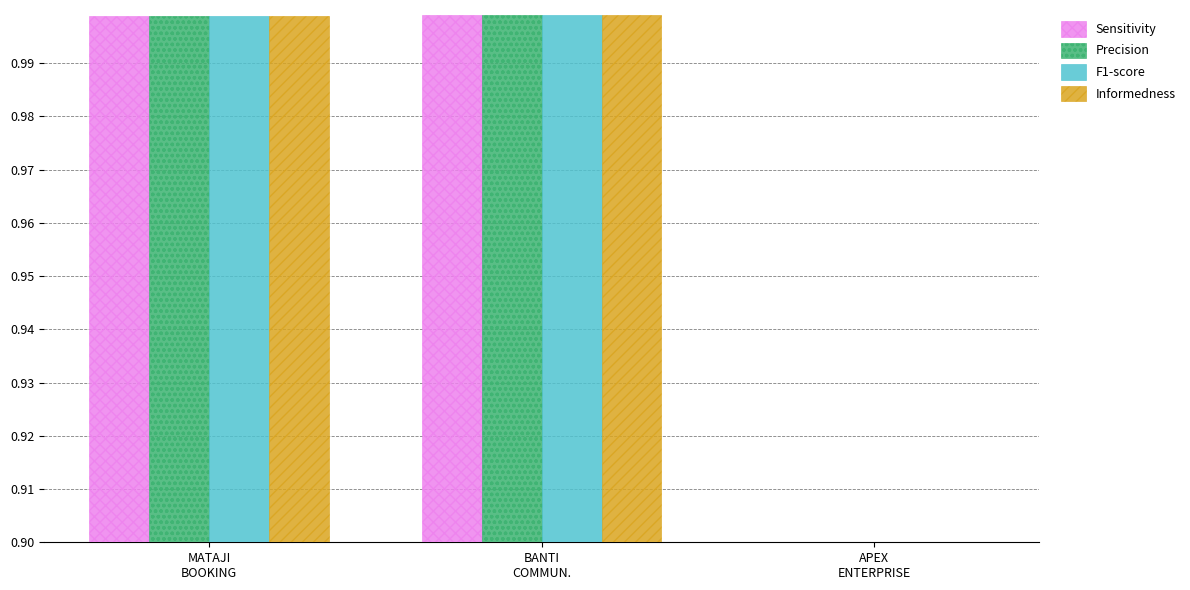

What is the minimum value for Precision?

0.9